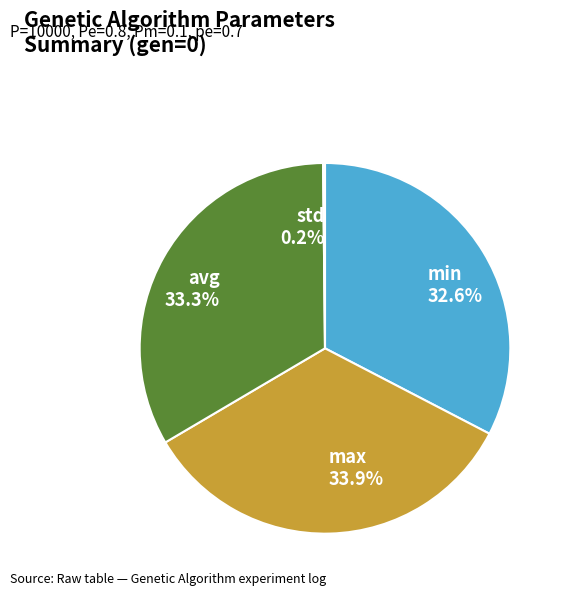

Does any single category account for the majority?

No